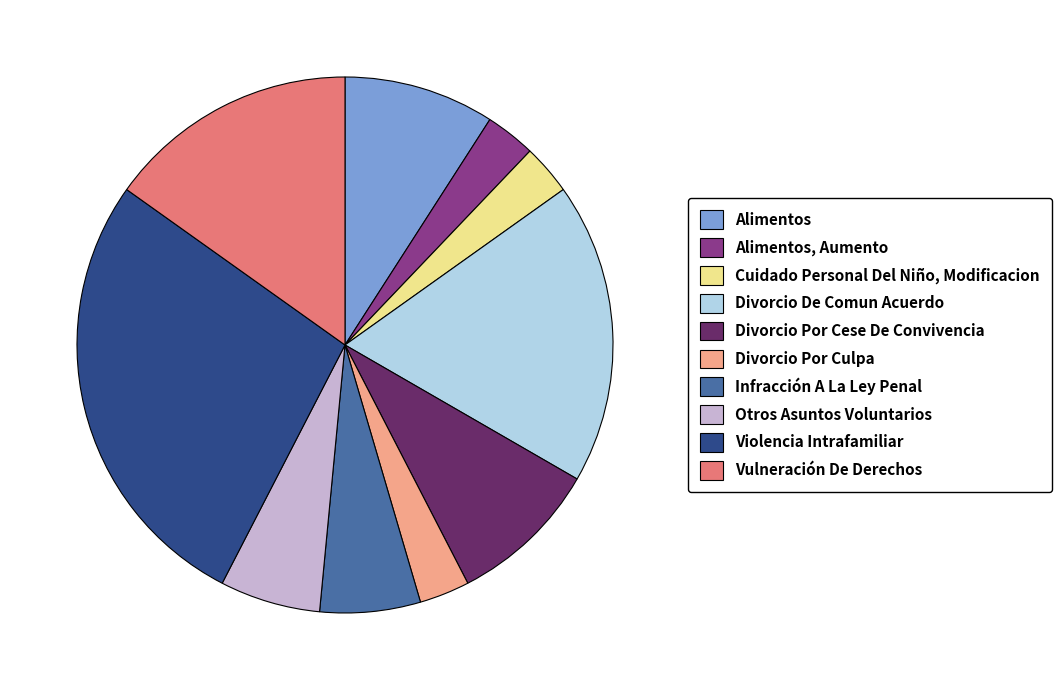

Is there a majority slice in this chart?

No